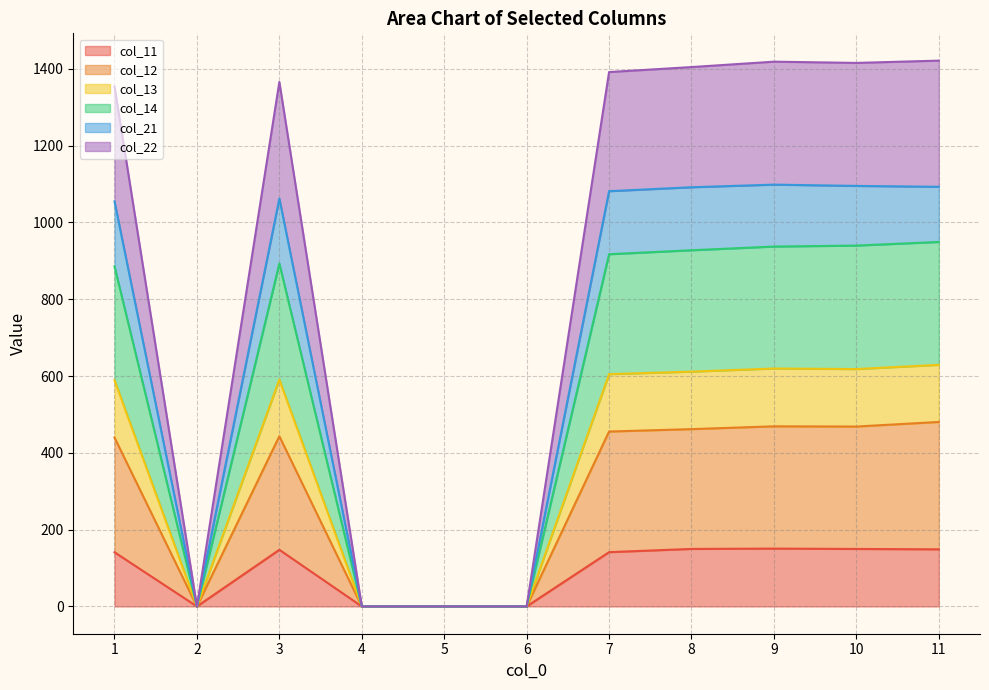

The value of col_11 at 1 is 141.1. True or false?

True